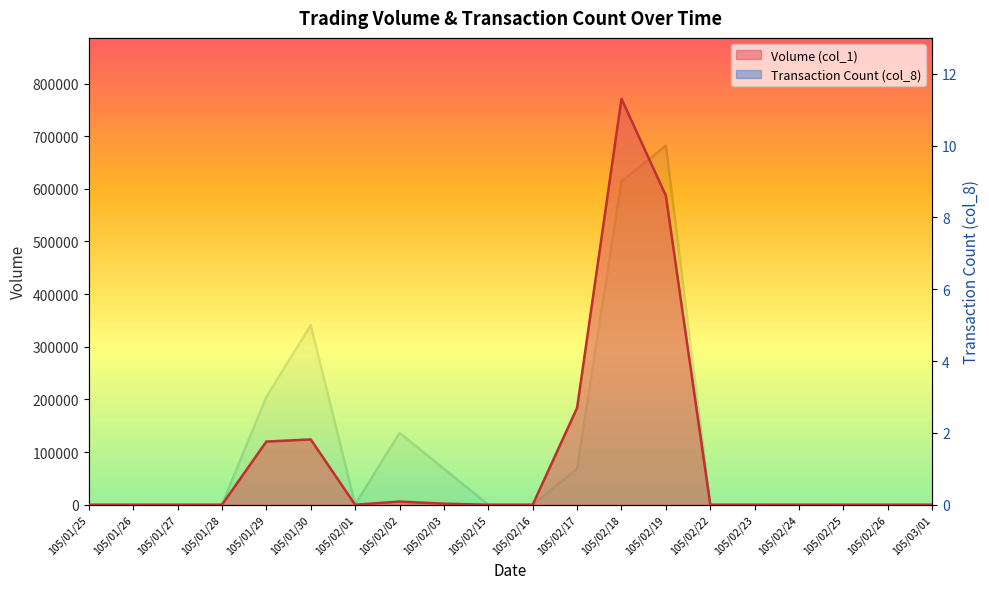

What are all the series names shown in the legend?

Volume (col_1), Transaction Count (col_8)